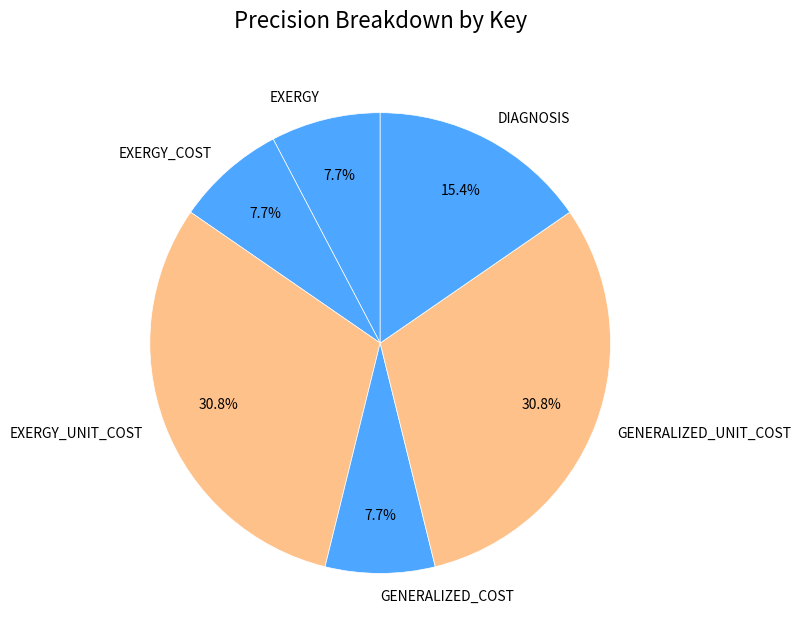

Does DIAGNOSIS represent more than half of the total?

No